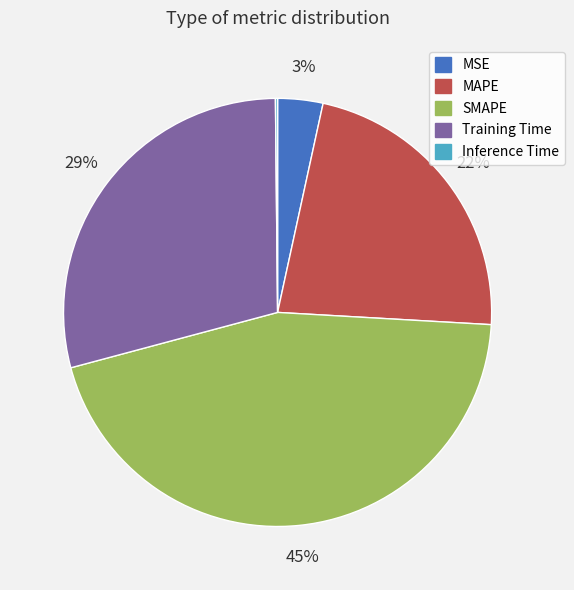

To the nearest percent, what percentage of the pie is Training Time?

29%